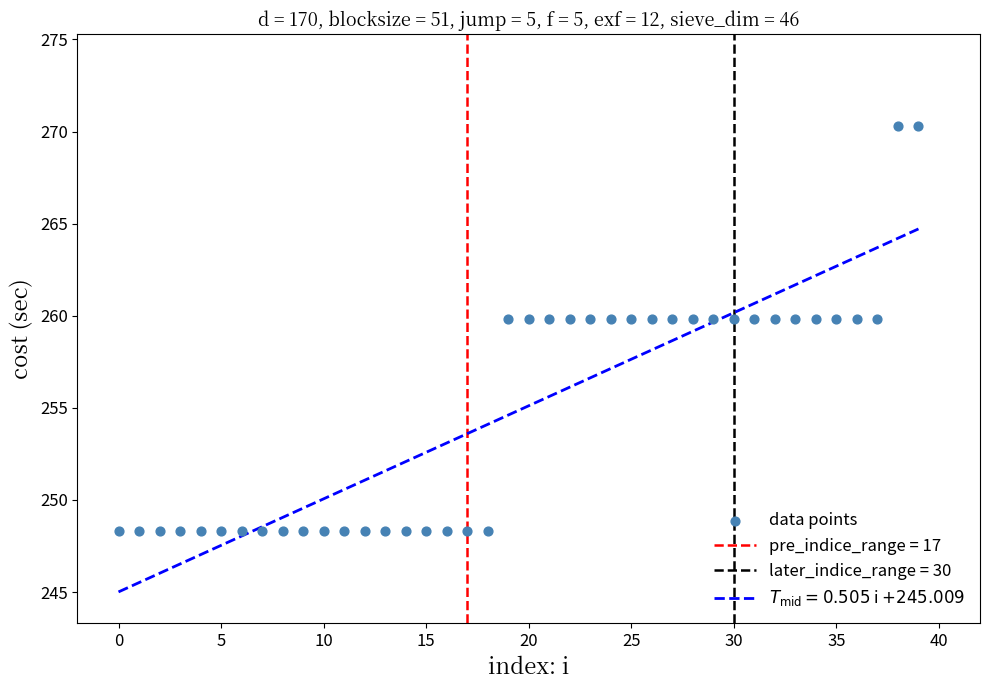

What is the range of Y values (max minus min)?

22.0